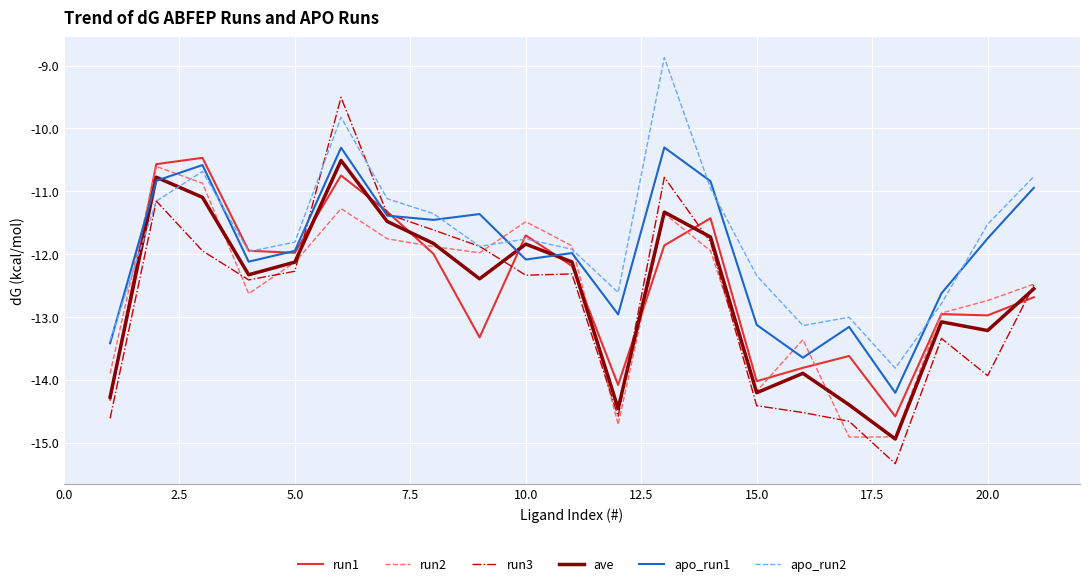

How many series are shown in this chart?

6